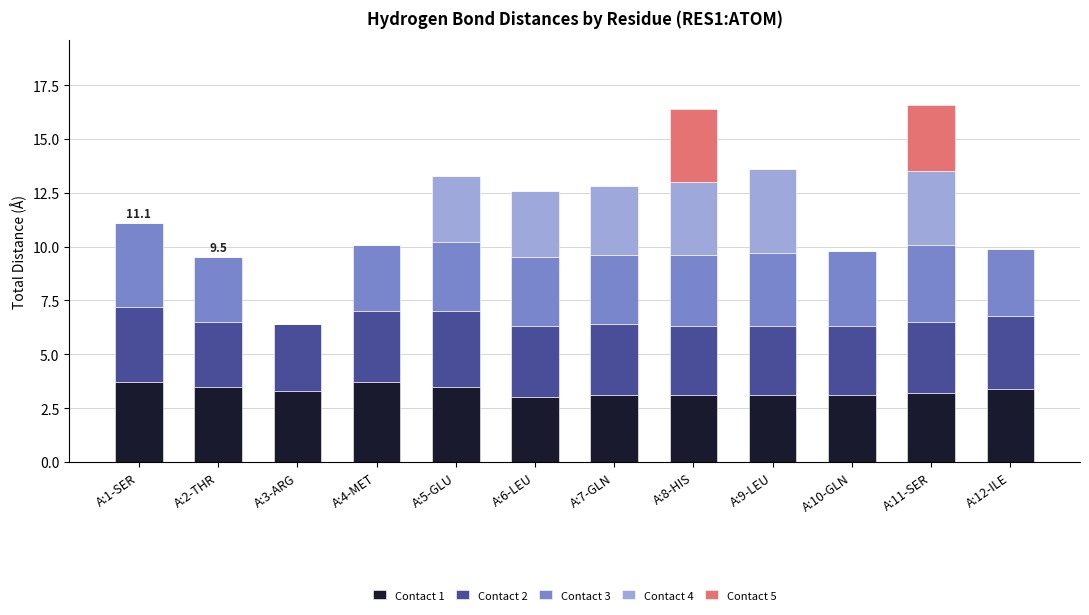

What is the total value across all series at A:4-MET?

10.1